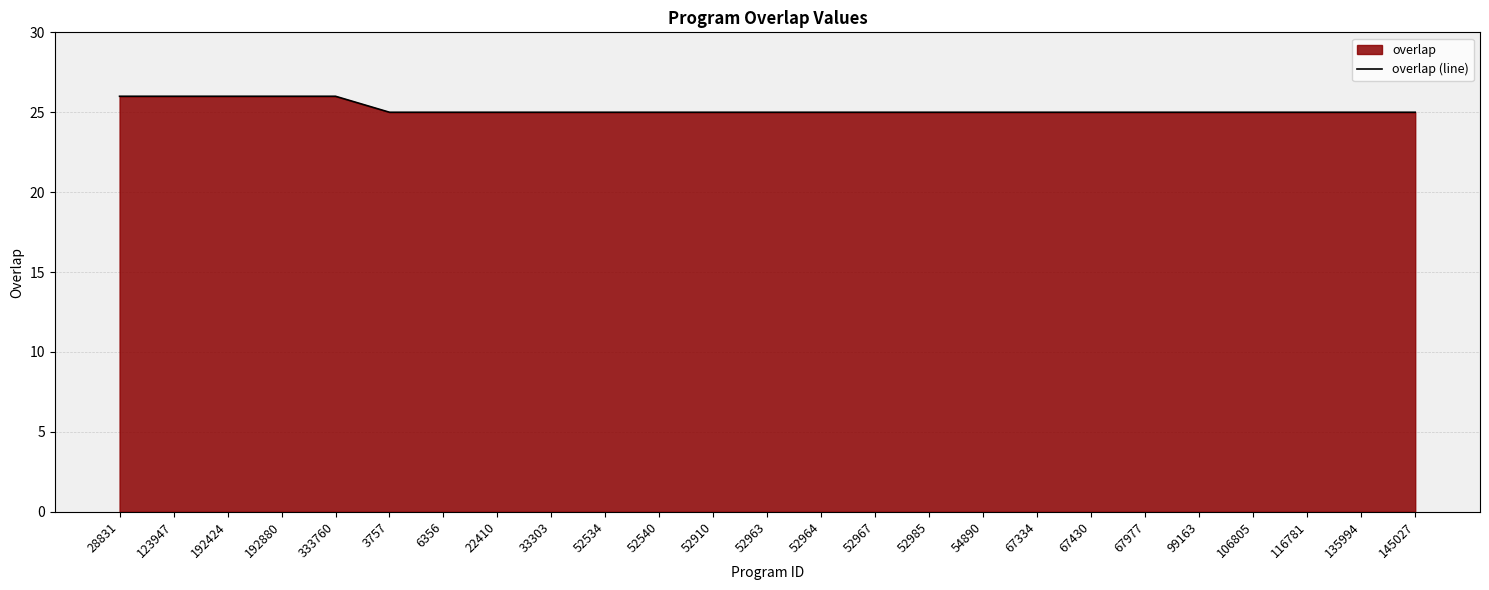

At which label is the value closest to 25?

3757